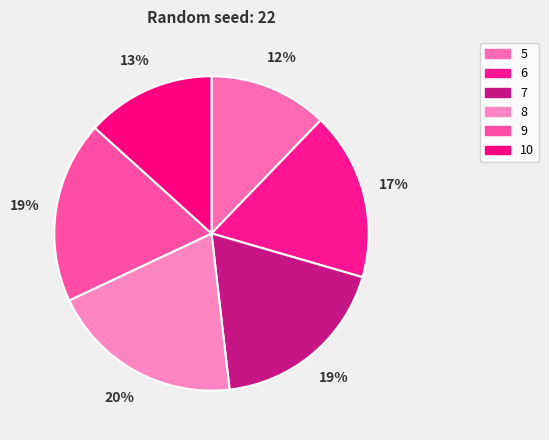

What portion of the pie excludes 10?

86.7%